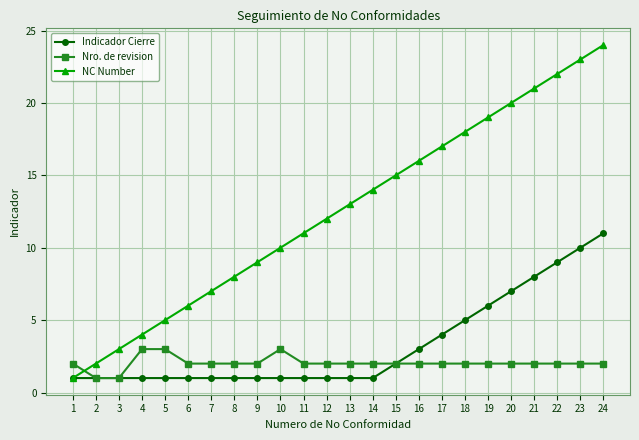

What is the approximate value of Nro. de revision at 6?

2